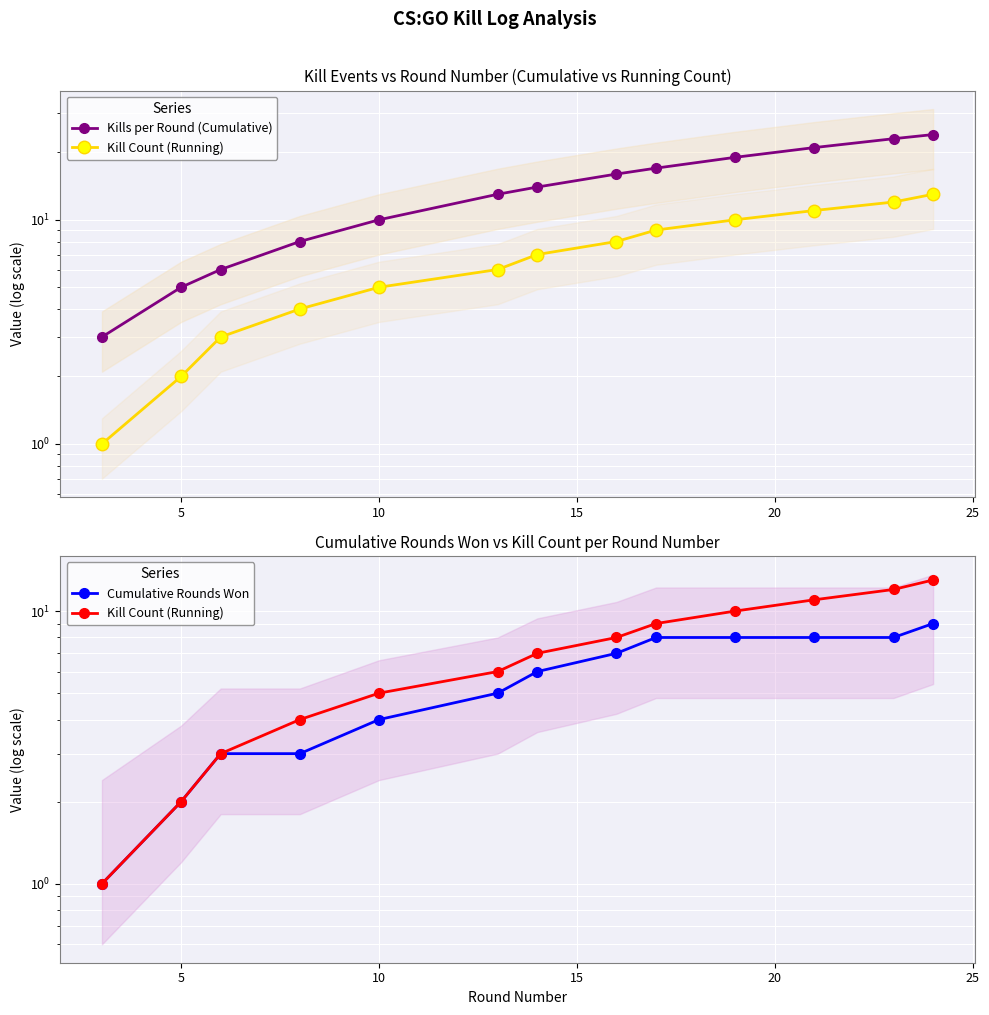

Which series has the widest spread of values?

Kills per Round (Cumulative)